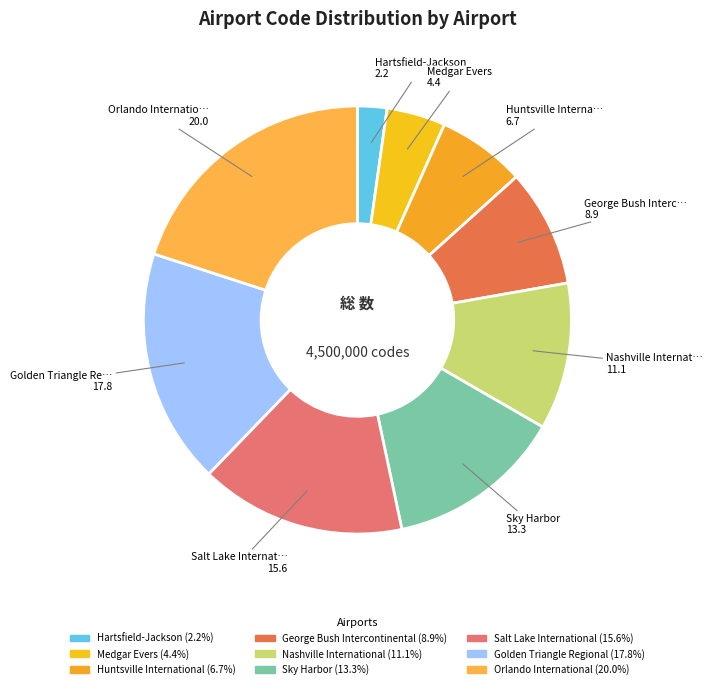

Does Huntsville International account for over 50% of the chart?

No